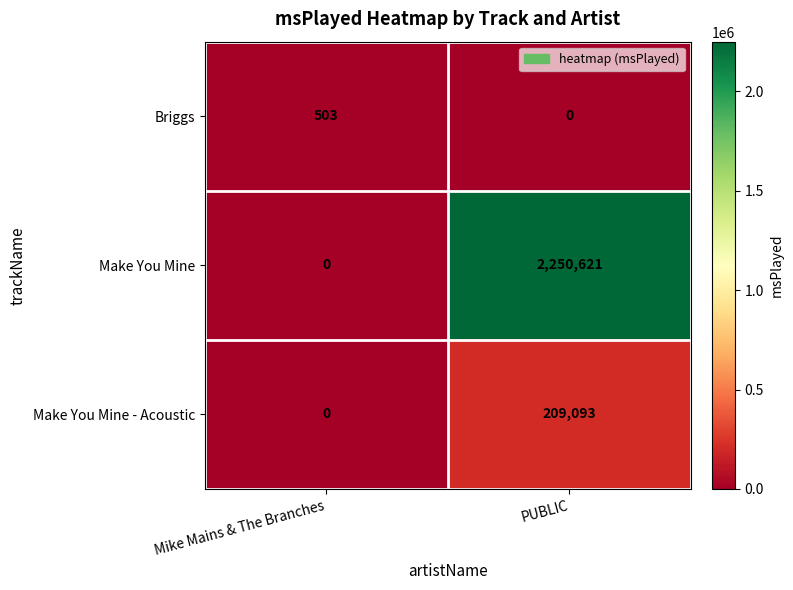

Read the Briggs value at Mike Mains & The Branches, to the nearest 50.

500